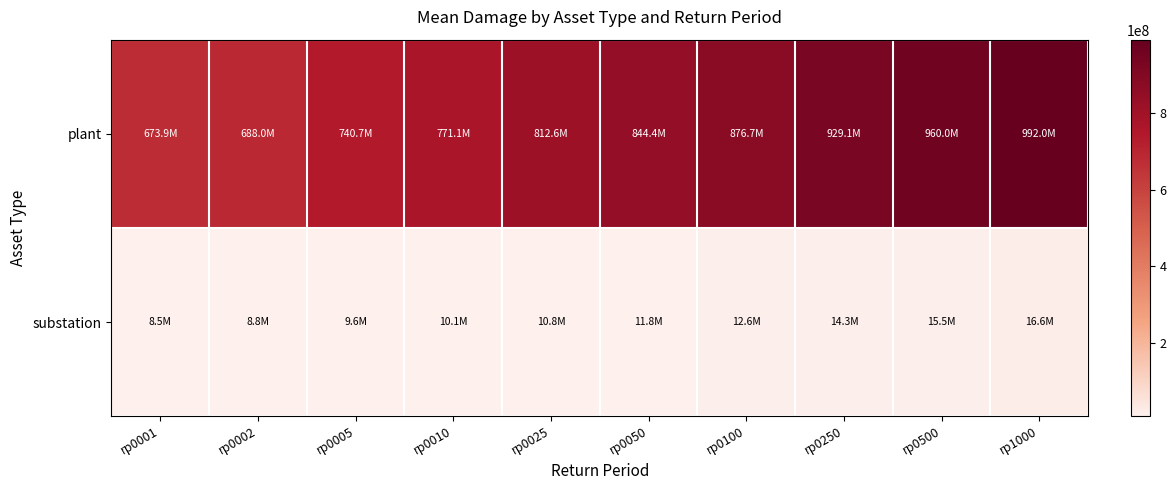

What is the minimum value shown in the chart?

8511343.4